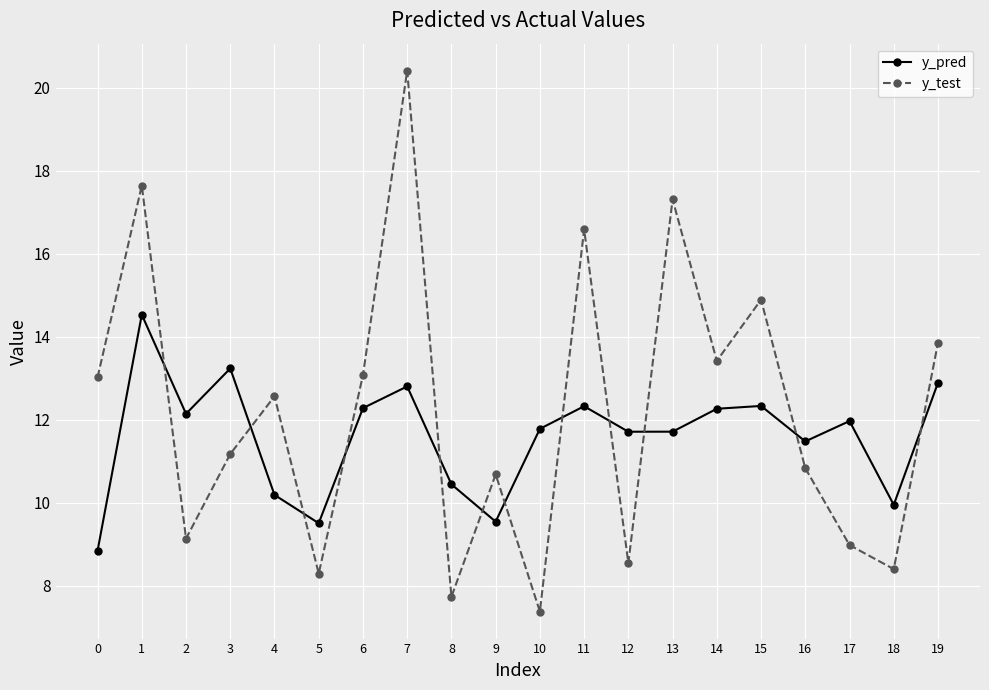

How many lines are shown in the chart?

2